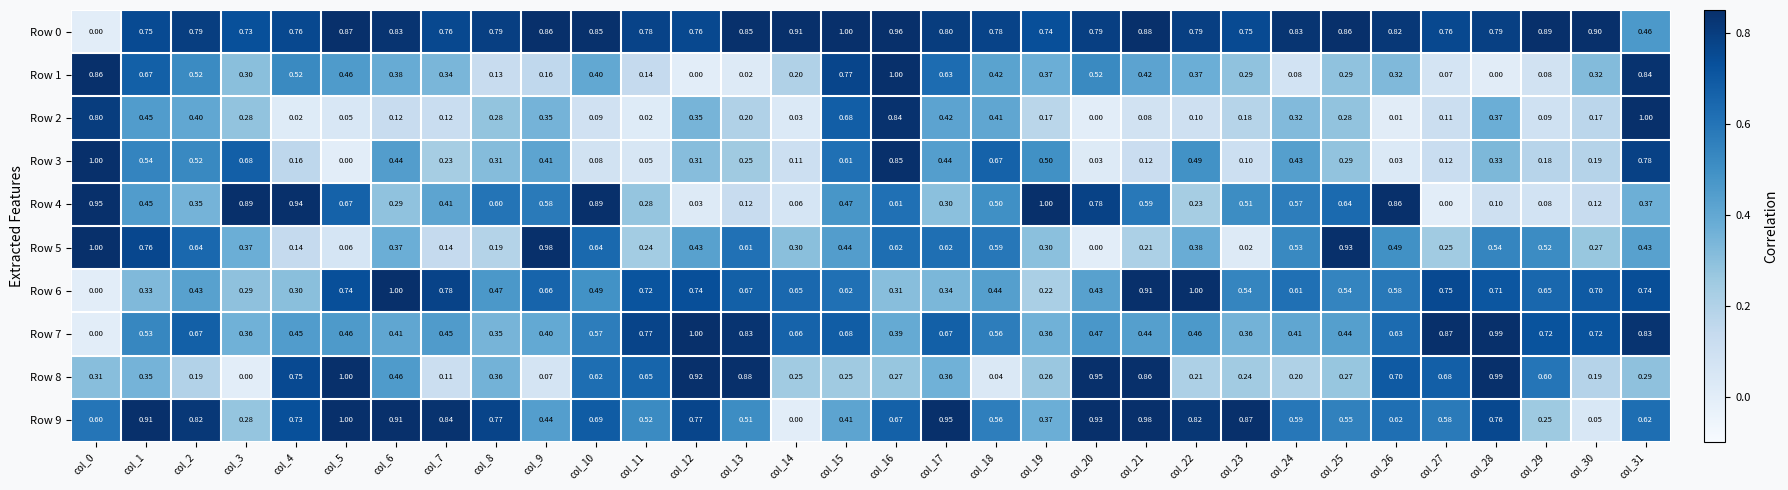

Is the value of Row 9 at col_17 greater than the value of Row 4 at col_29?

Yes